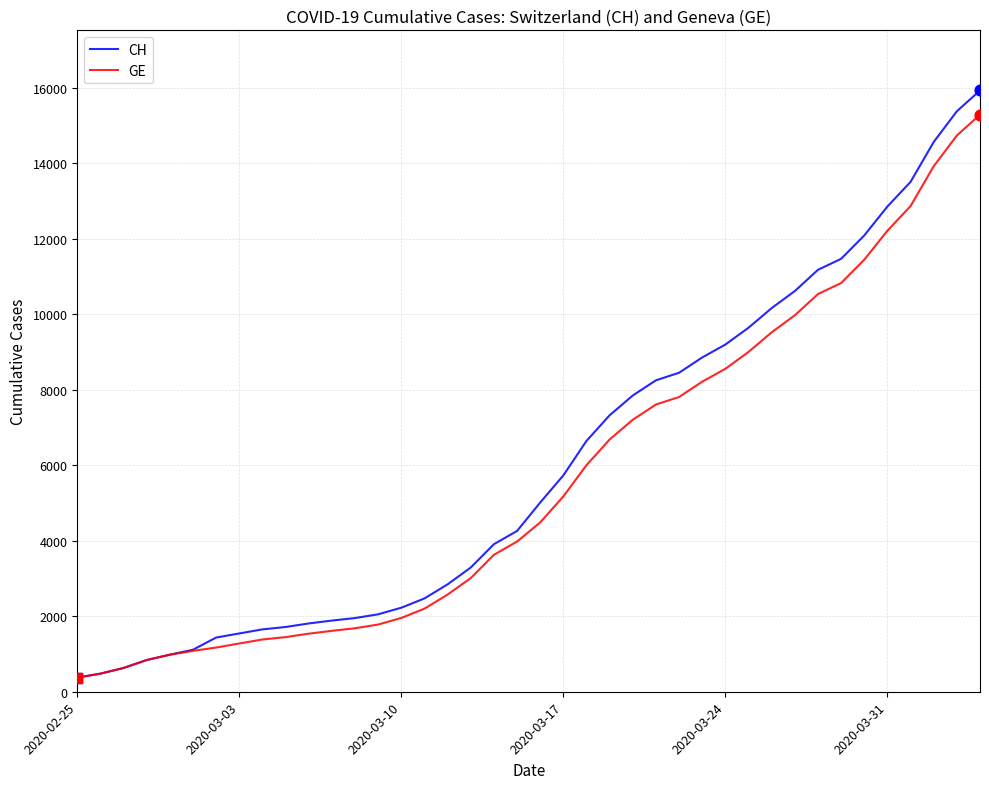

Which series has the largest total across all categories?

CH